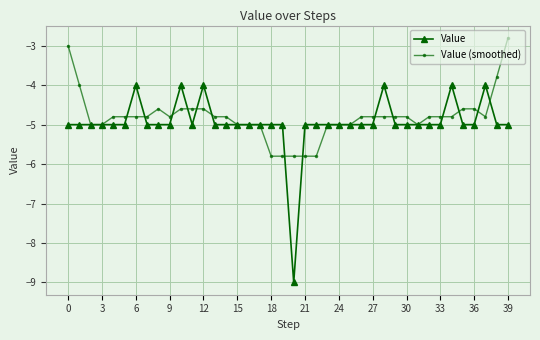

Reading left to right, list all the values displayed in this chart.

Value: -5.0	-5.0	-5.0	-5.0	-5.0	-5.0	-4.0	-5.0	-5.0	-5.0	-4.0	-5.0	-4.0	-5.0	-5.0	-5.0	-5.0	-5.0	-5.0	-5.0	-9.0	-5.0	-5.0	-5.0	-5.0	-5.0	-5.0	-5.0	-4.0	-5.0	-5.0	-5.0	-5.0	-5.0	-4.0	-5.0	-5.0	-4.0	-5.0	-5.0
Value (smoothed): -3.0	-4.0	-5.0	-5.0	-4.8	-4.8	-4.8	-4.8	-4.6	-4.8	-4.6	-4.6	-4.6	-4.8	-4.8	-5.0	-5.0	-5.0	-5.8	-5.8	-5.8	-5.8	-5.8	-5.0	-5.0	-5.0	-4.8	-4.8	-4.8	-4.8	-4.8	-5.0	-4.8	-4.8	-4.8	-4.6	-4.6	-4.8	-3.8	-2.8